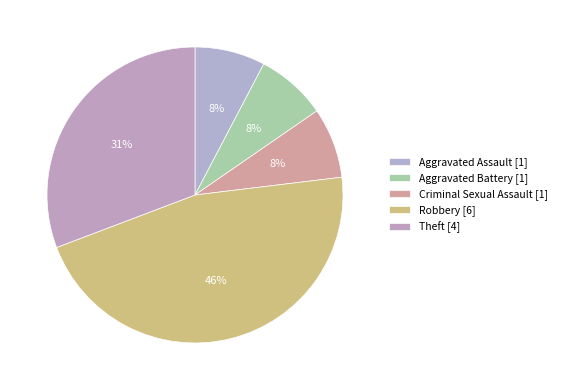

Is it true that Theft is 31% of the pie?

True